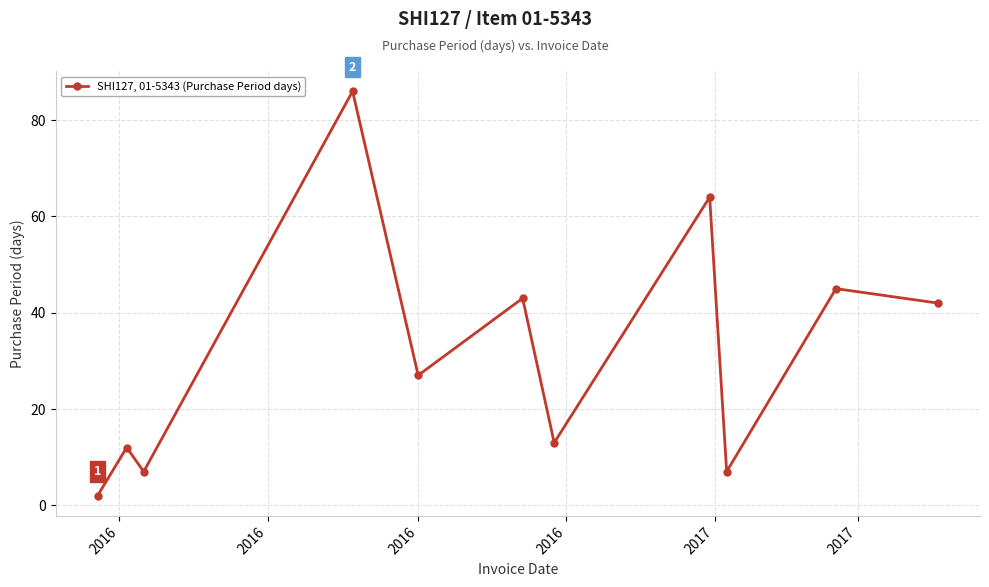

Does the chart display data point markers on the line(s)?

Yes